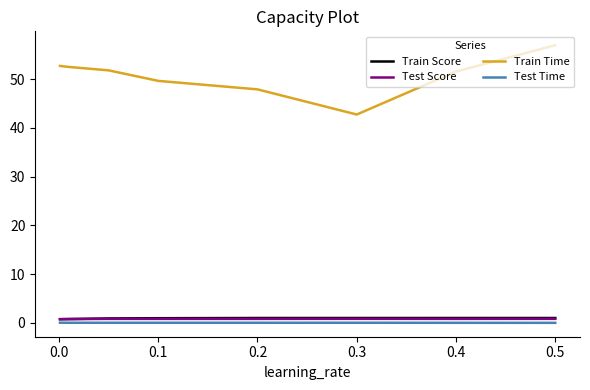

Which series has the largest total across all categories?

Train Time